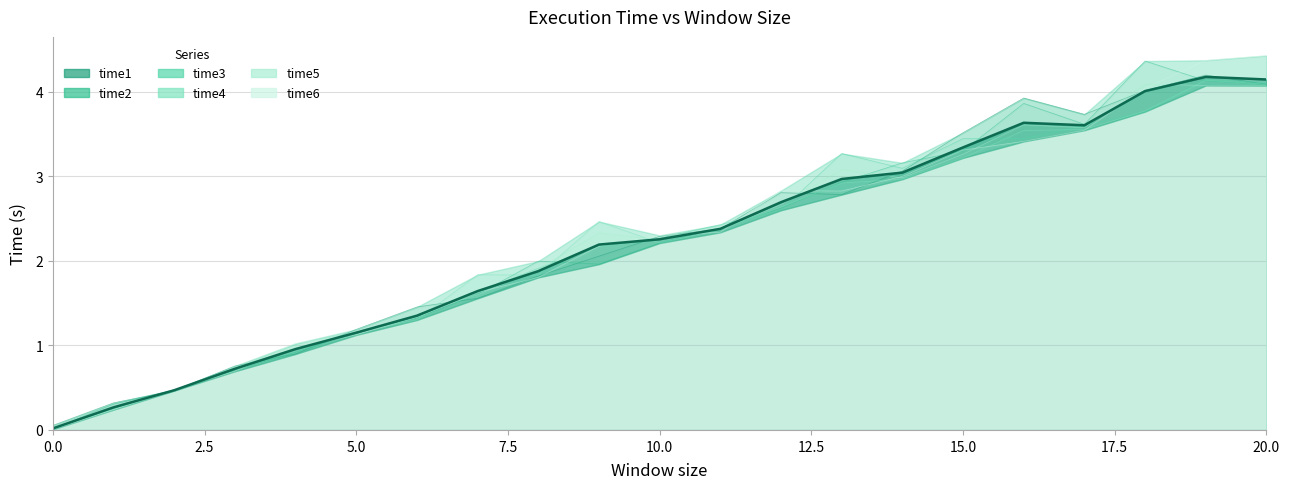

What are all the series names shown in the legend?

time1, time2, time3, time4, time5, time6